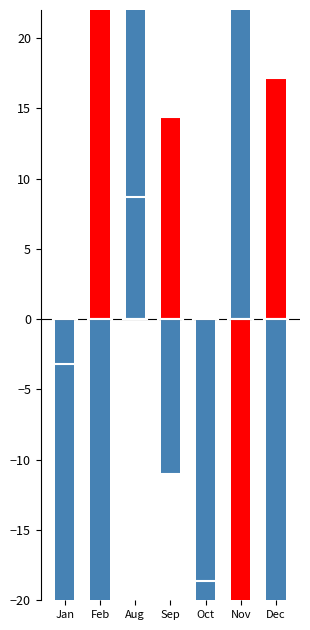

What is the label of the 3rd bar from the left?

Aug